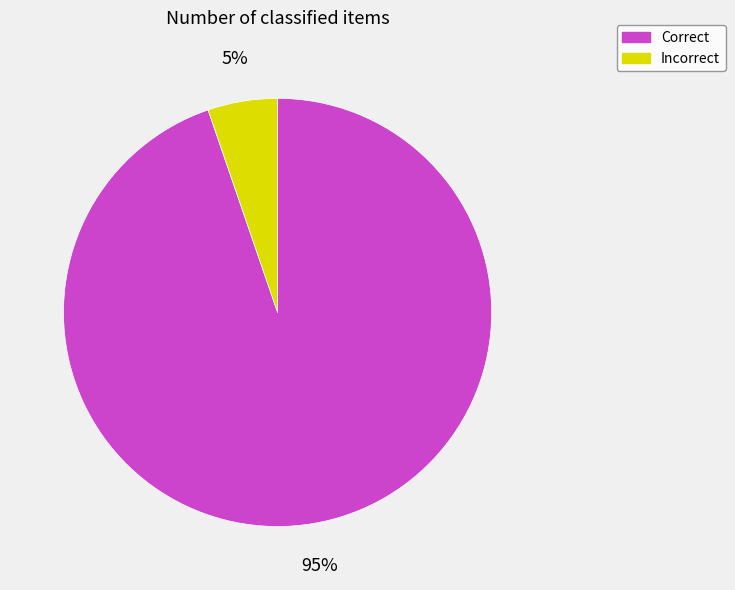

Rank the categories by value from highest to lowest.

Correct, Incorrect